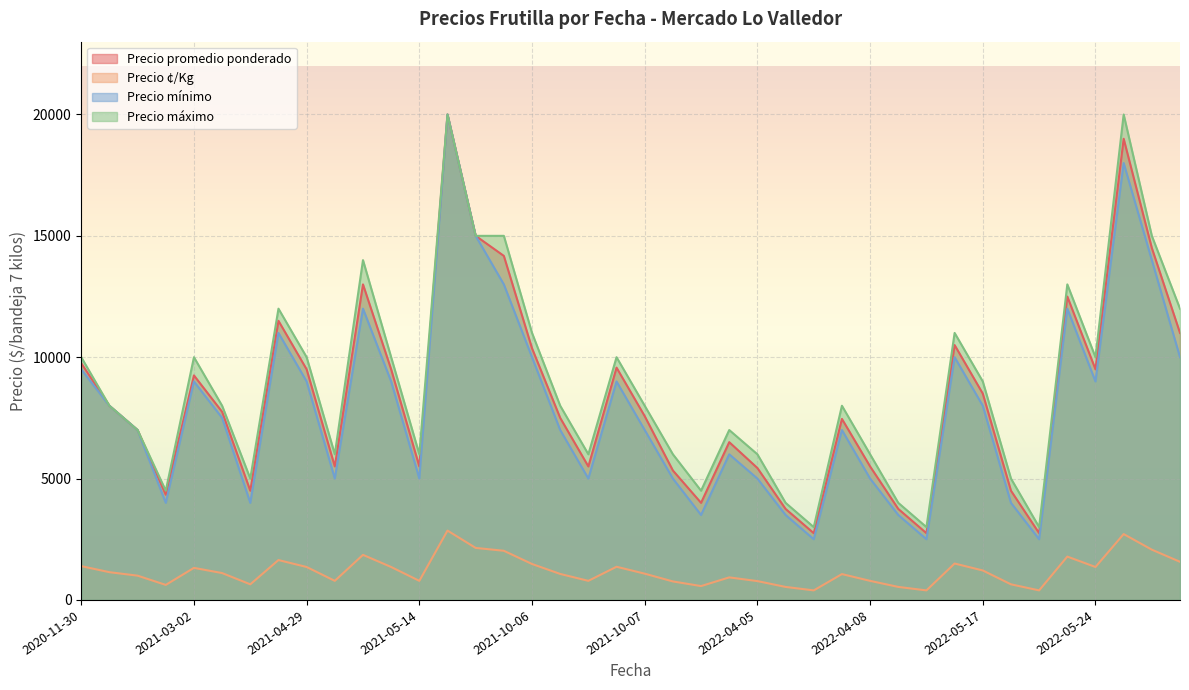

The value of Precio mínimo at 2022-04-05 is 7542. True or false?

False